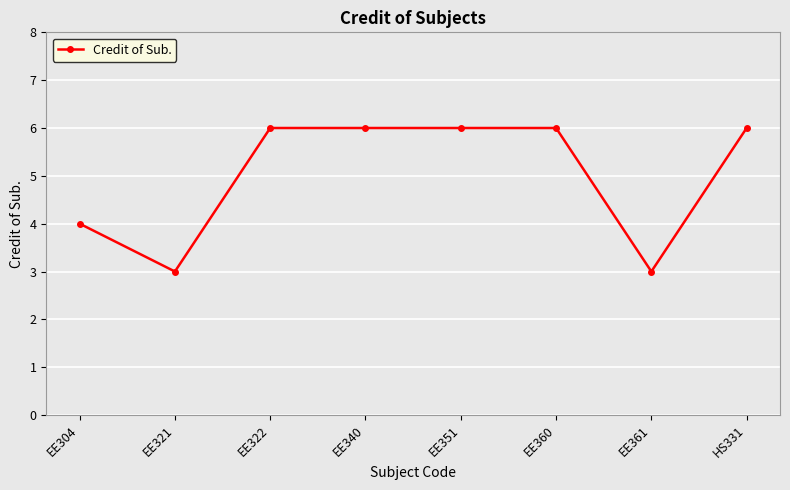

Reading left to right, what are all the values shown in this chart?

EE304=4	EE321=3	EE322=6	EE340=6	EE351=6	EE360=6	EE361=3	HS331=6